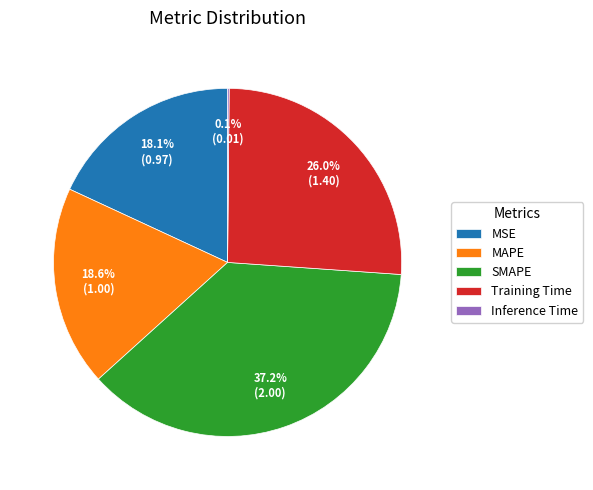

Which category has the biggest portion of the pie?

SMAPE